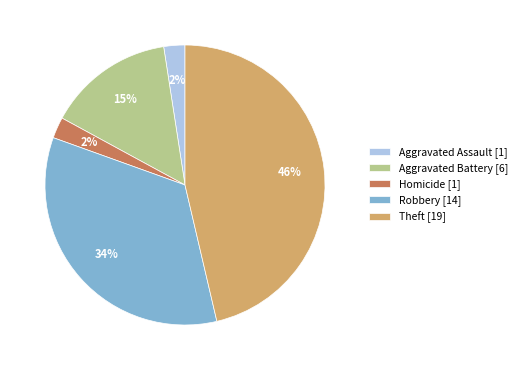

Which category has the biggest portion of the pie?

Theft [19]